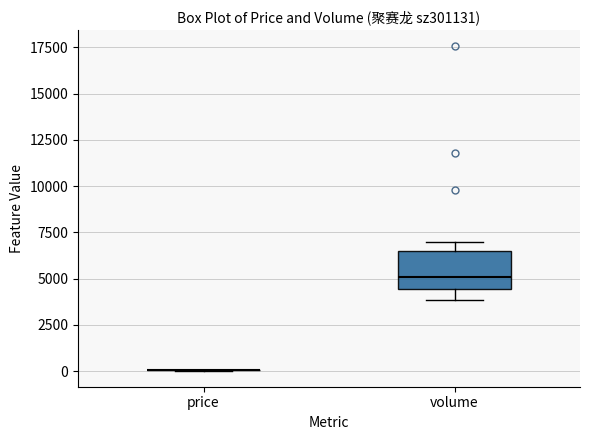

Comparing the boxes themselves (not the whiskers), which one is the tallest?

volume